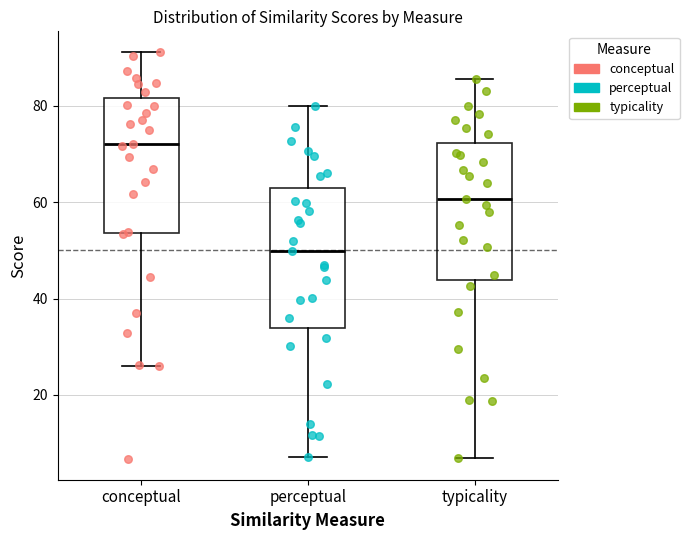

Reading left to right, transcribe this box plot: for each box, give where its median line is, the range the box spans, and where its two whiskers end, as read against the y-axis. The values are not printed on the chart, so give them approximately, as read against the axis.

conceptual: median 72, box 54 to 82, whiskers 26 to 92
perceptual: median 50, box 34 to 62, whiskers 8 to 80
typicality: median 60, box 44 to 72, whiskers 6 to 86